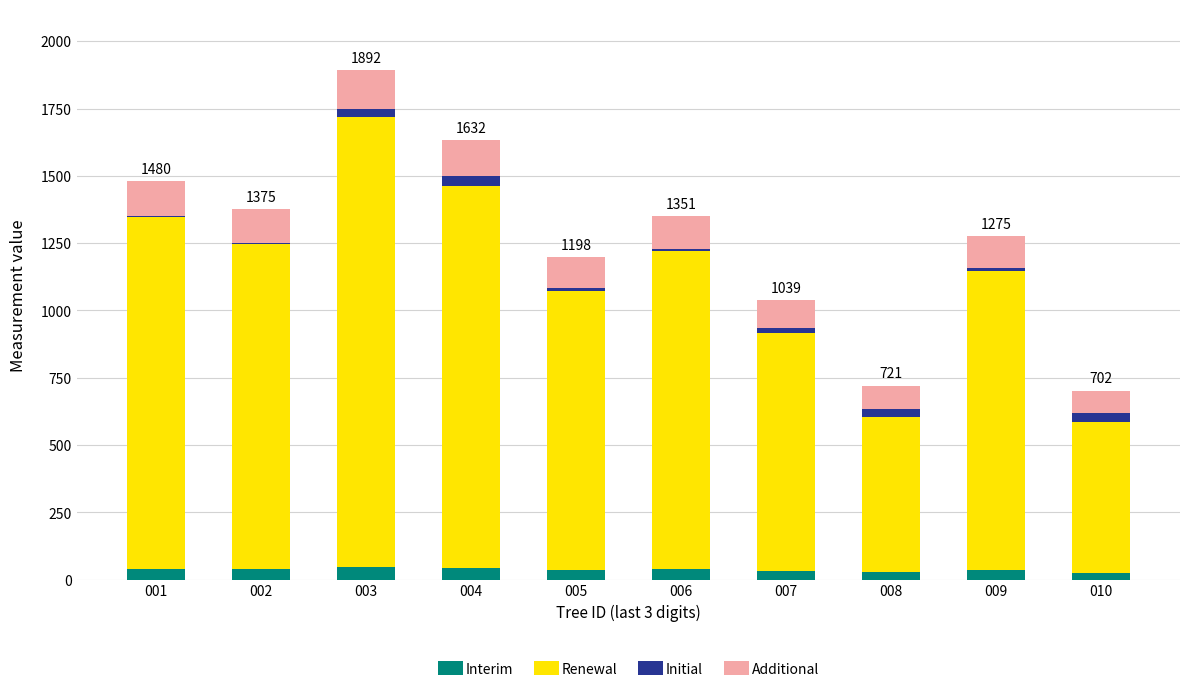

How many categories are shown in the chart?

10